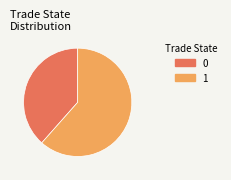

Is there a majority slice in this chart?

Yes